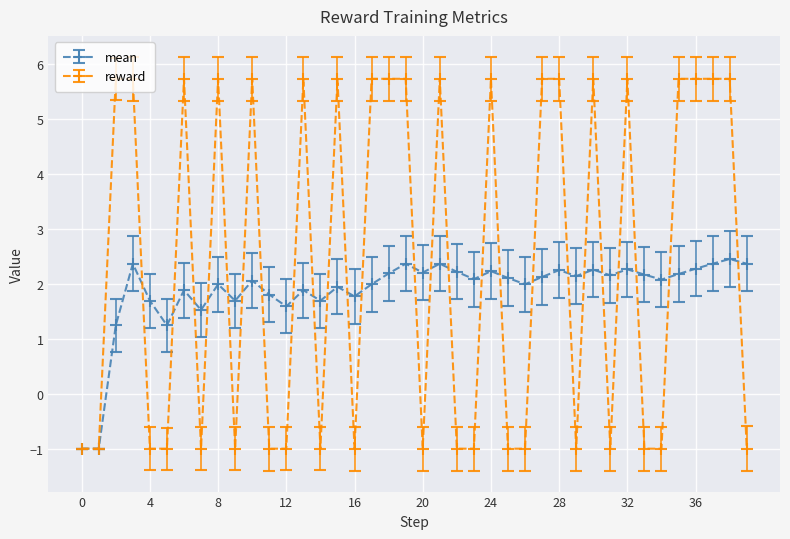

How many distinct data groups are displayed?

2